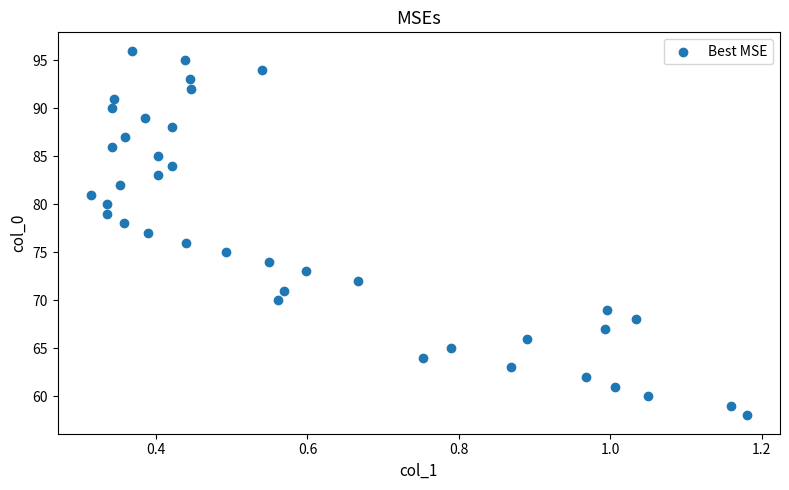

What is the range of Y values (max minus min)?

38